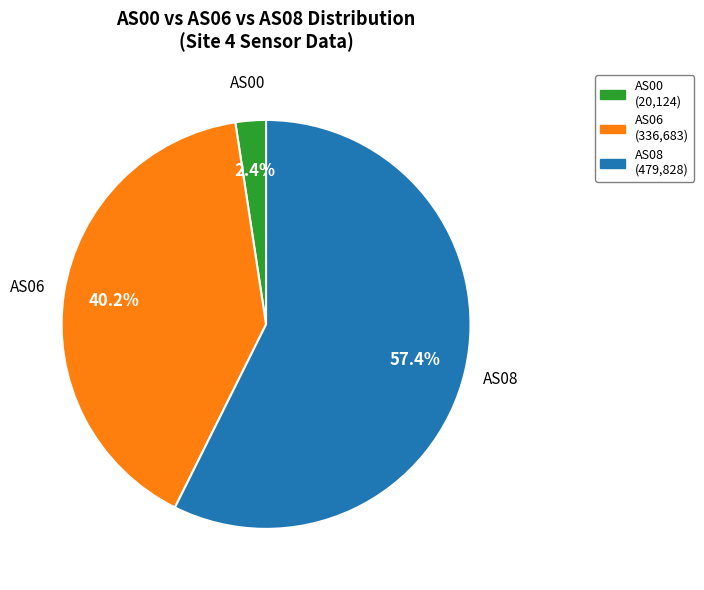

Is there a majority slice in this chart?

Yes